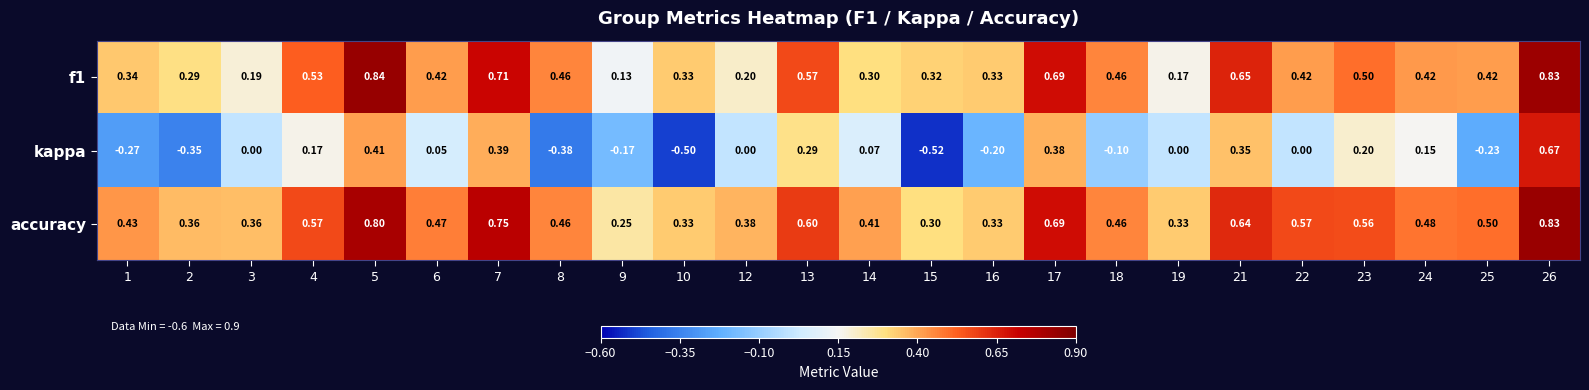

Is the value of accuracy at 23 greater than the value of kappa at 24?

Yes